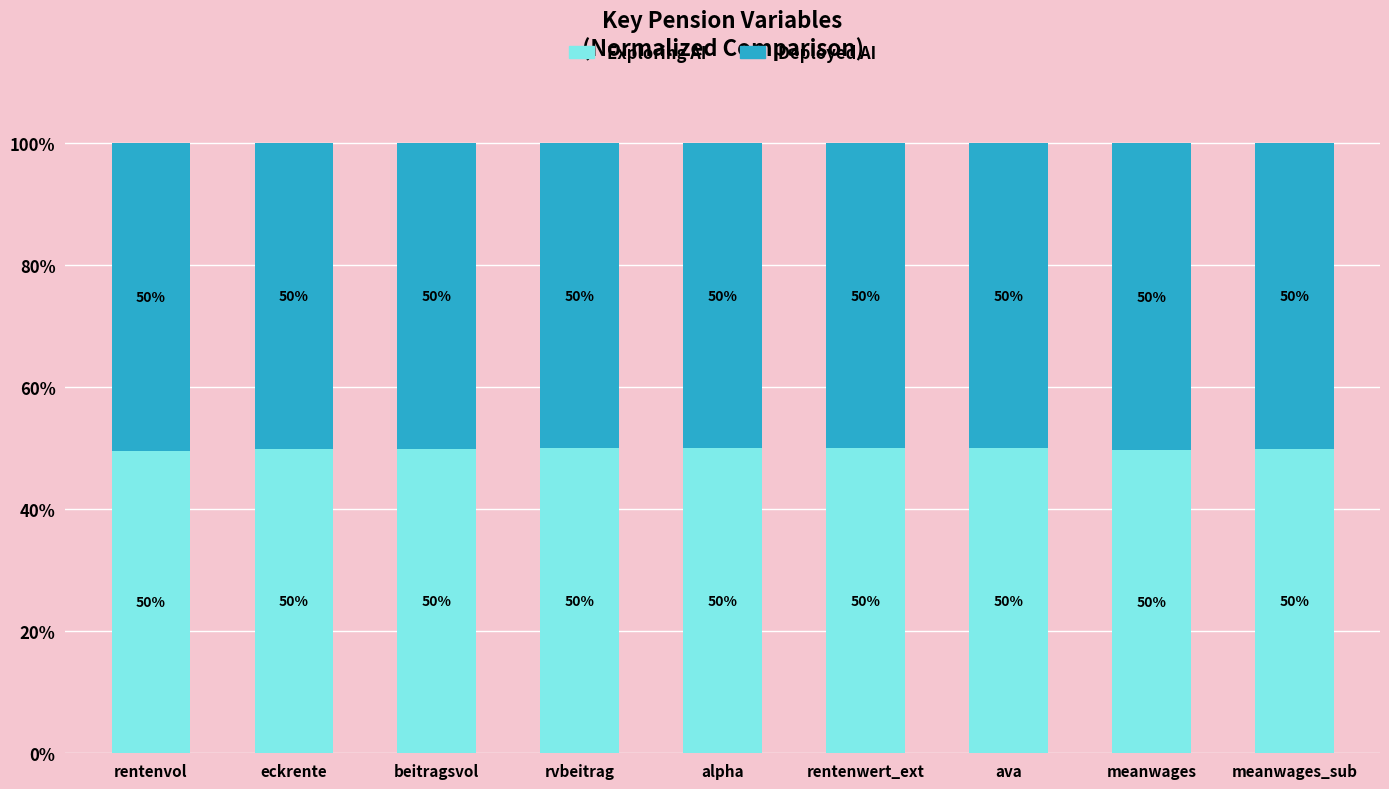

What value does the Exploring AI series have at alpha?

50.0